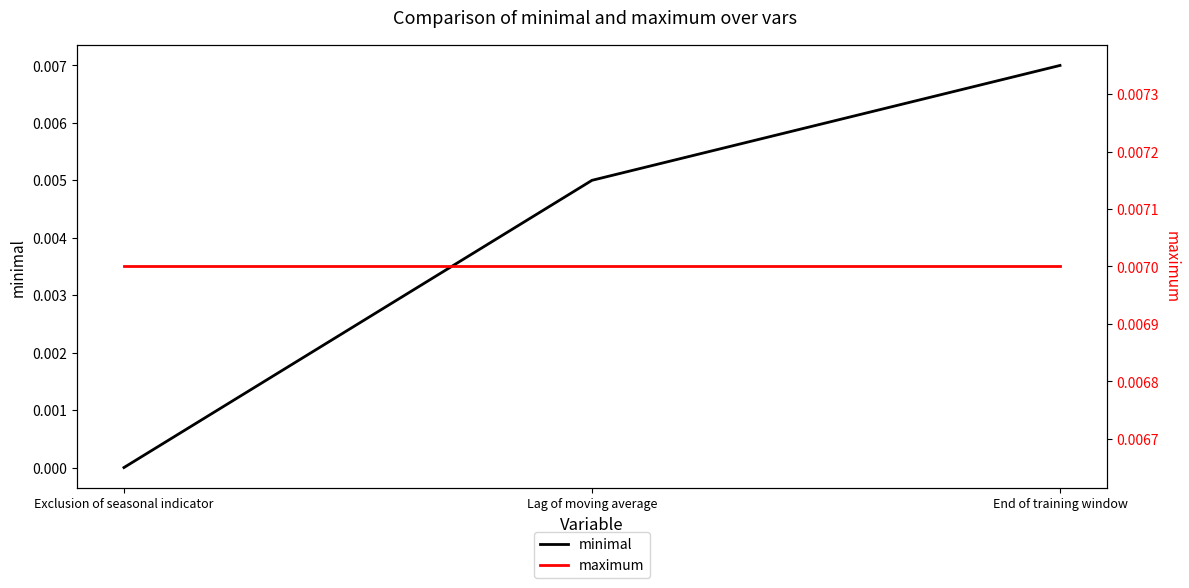

The maximum series shows 0.0 at Exclusion of seasonal indicator. True or false?

True